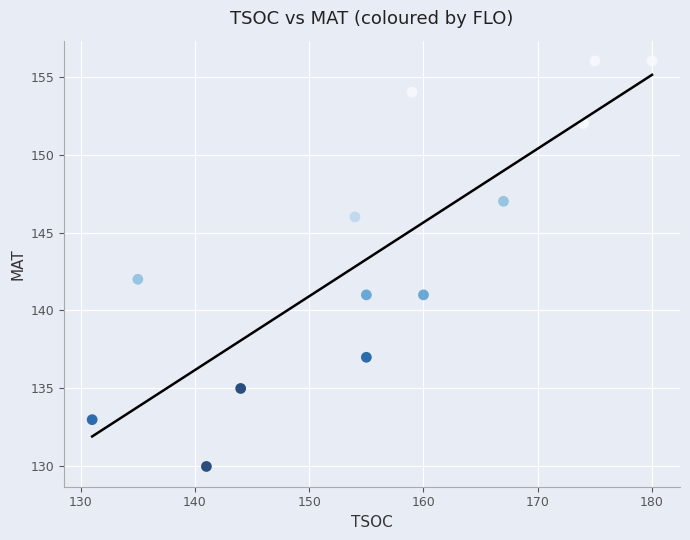

What Y value in the scatter plot is closest to 143?

142